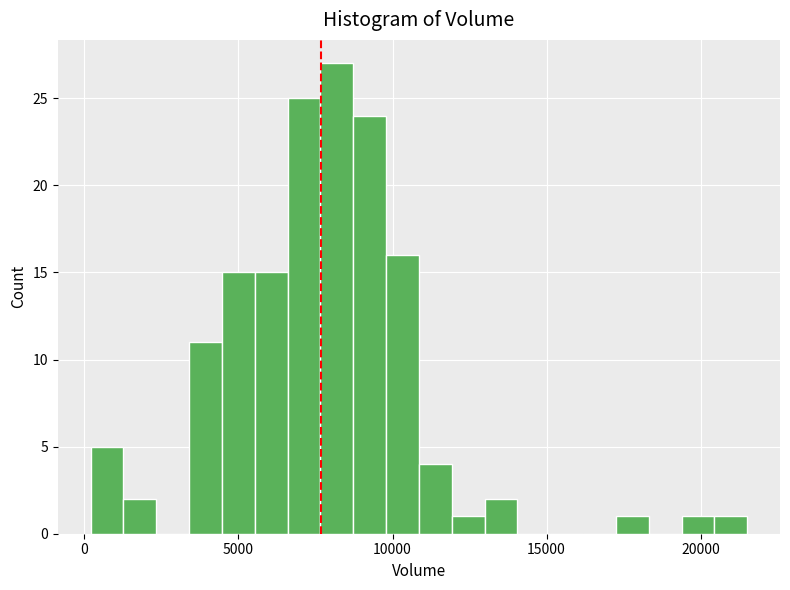

Read against the x-axis, roughly where is the centre of the tallest bar?

8000